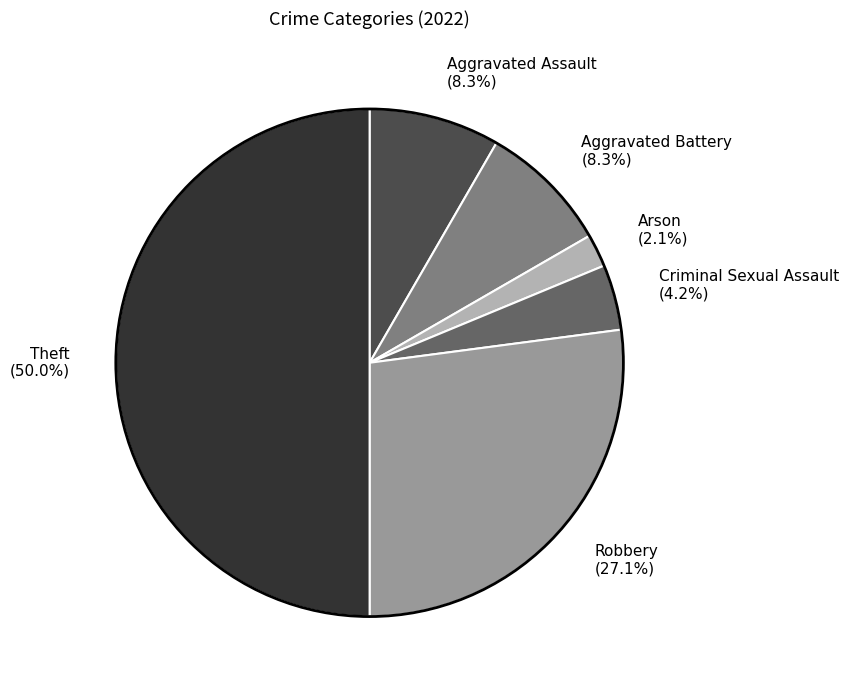

Combined, do Criminal Sexual Assault and Robbery account for over 50%?

No